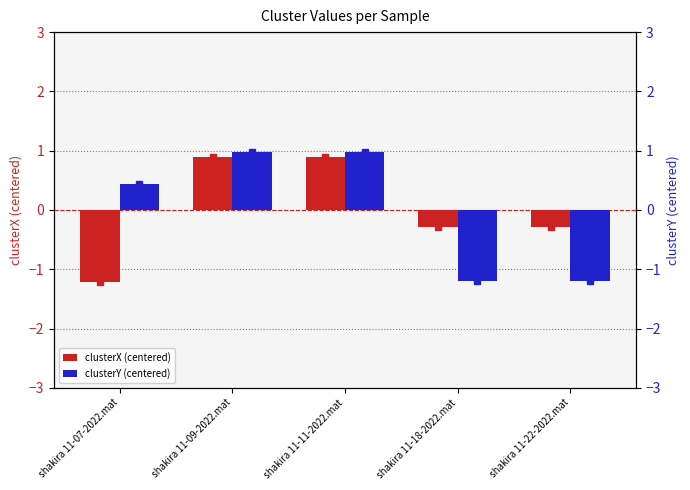

The clusterY (centered) series shows -1.9 at shakira 11-22-2022.mat. True or false?

False